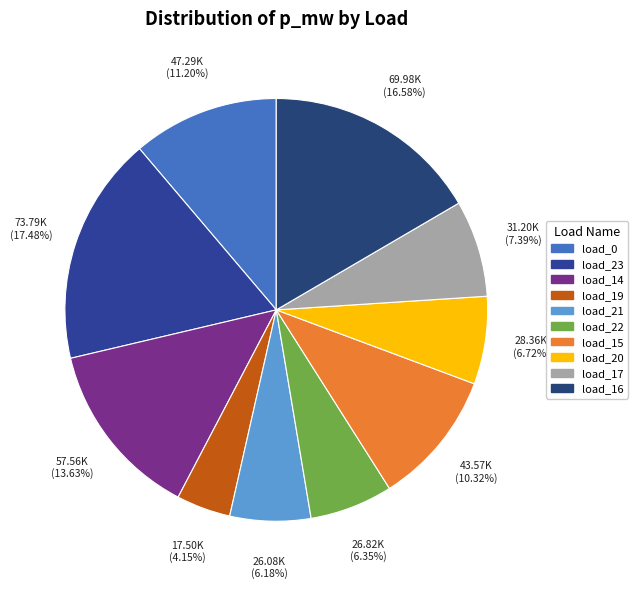

Count the number of slices in the pie.

10